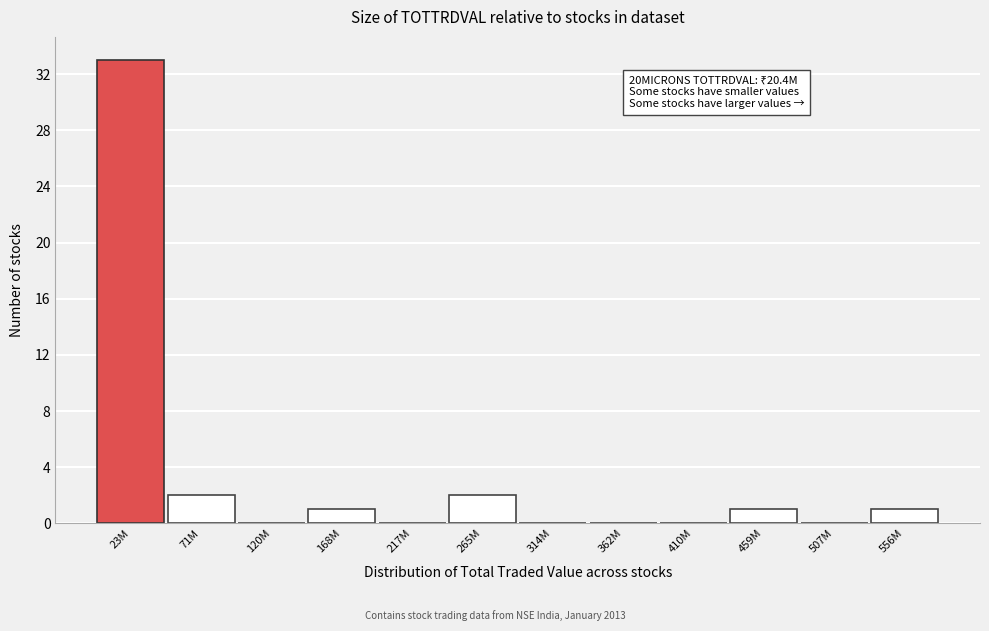

Reading left to right, transcribe all the data shown in this chart.

23M=33	71M=2	120M=0	168M=1	217M=0	265M=2	314M=0	362M=0	410M=0	459M=1	507M=0	556M=1